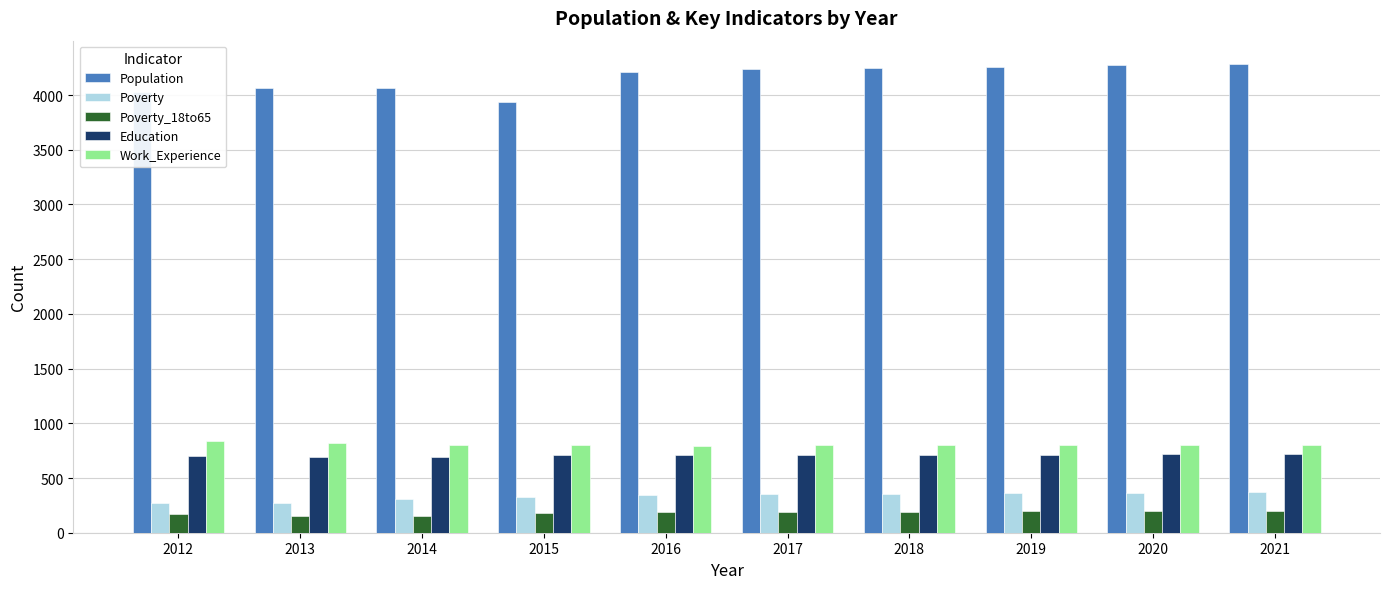

Rank the series at 2012 from lowest to highest value.

Poverty_18to65, Poverty, Education, Work_Experience, Population